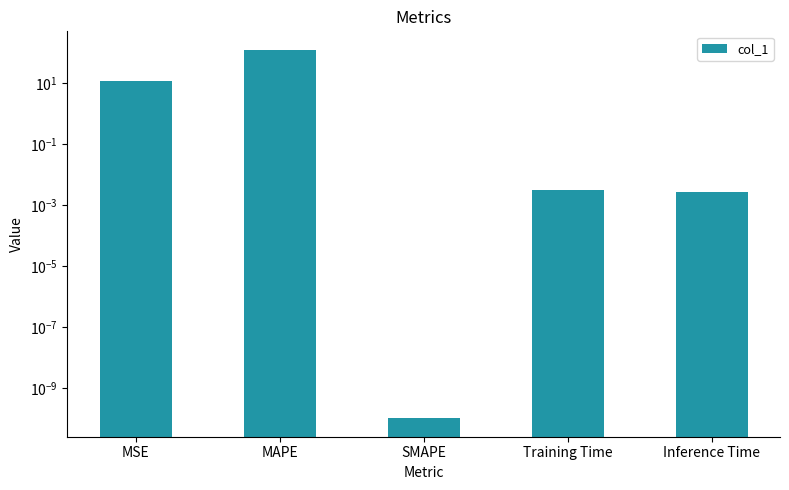

Reading left to right, transcribe all the data shown in this chart.

MSE=11.7	MAPE=122.0	SMAPE=0.0	Training Time=0.0	Inference Time=0.0